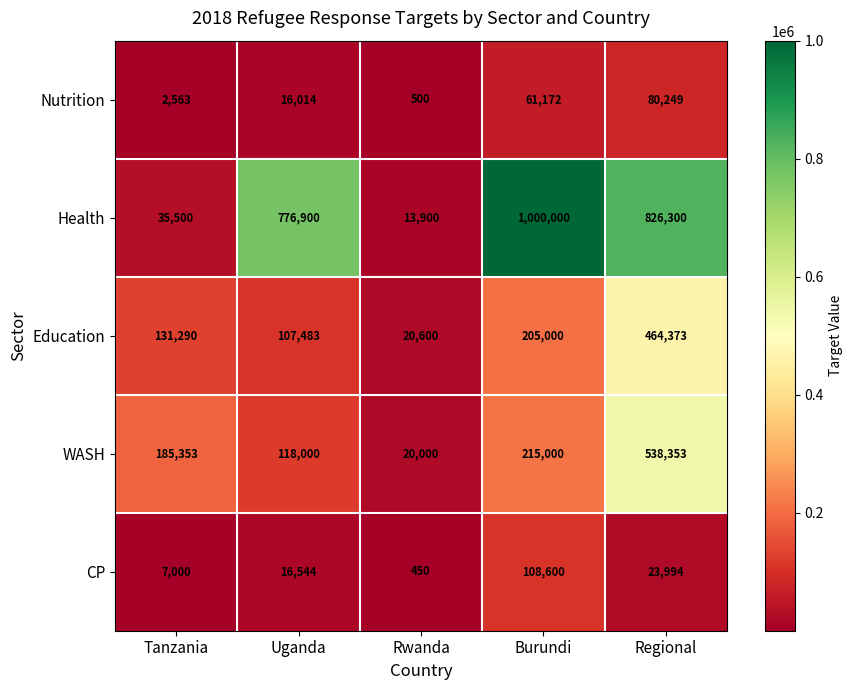

Which series changed the most between Tanzania and Burundi?

Health